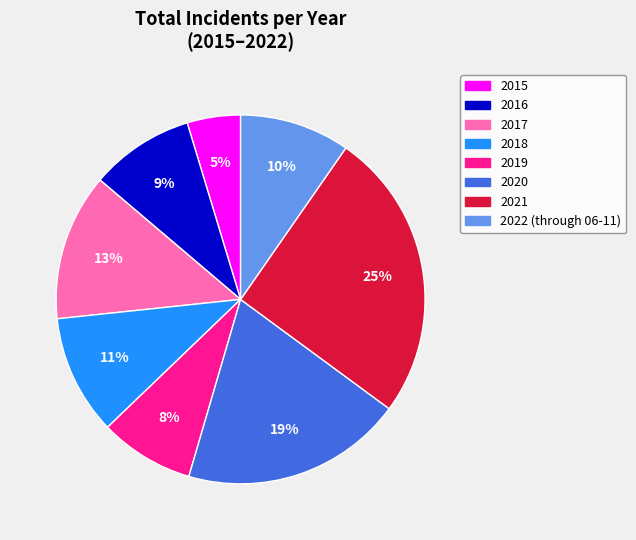

Combined, do 2020 and 2021 account for over 50%?

No